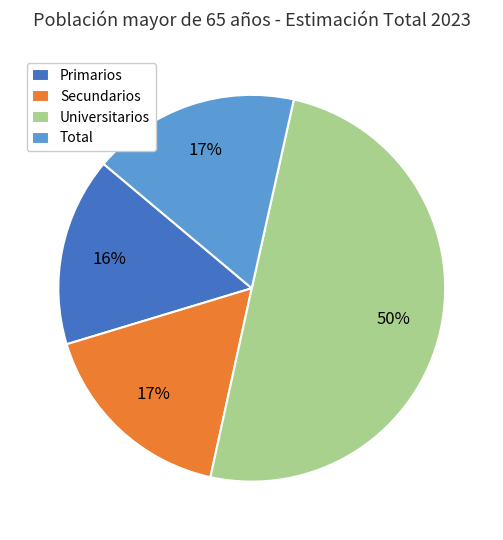

What is the largest slice in the pie chart?

Universitarios